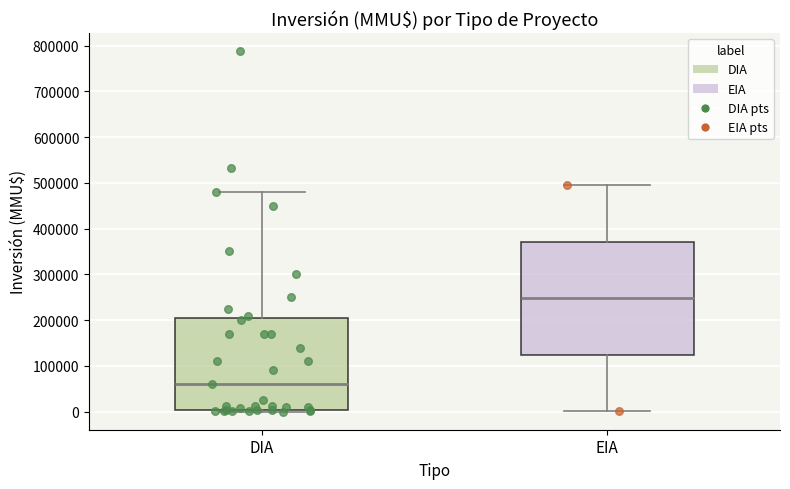

Which box's median line is the highest?

EIA